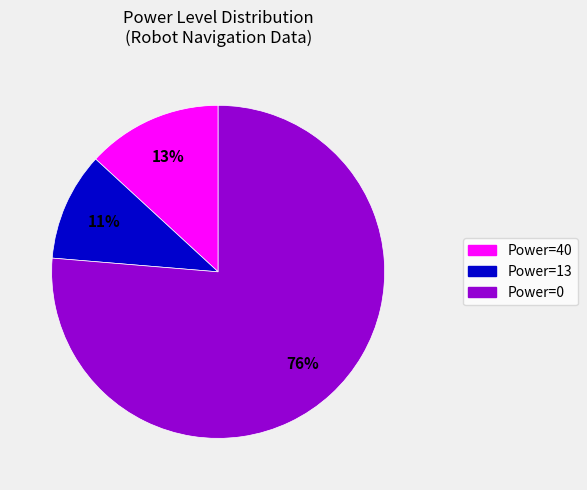

Which category has the biggest portion of the pie?

Power=0